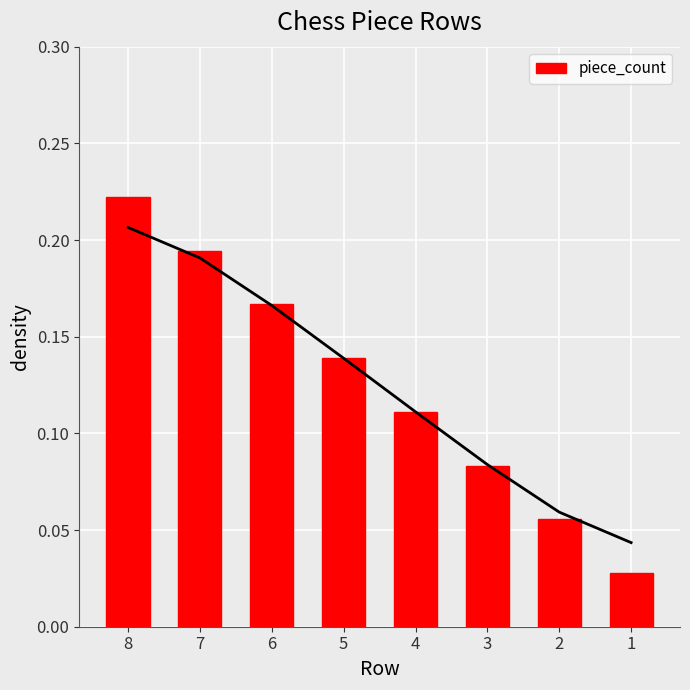

What is the value of the 1st bar from the left?

0.2